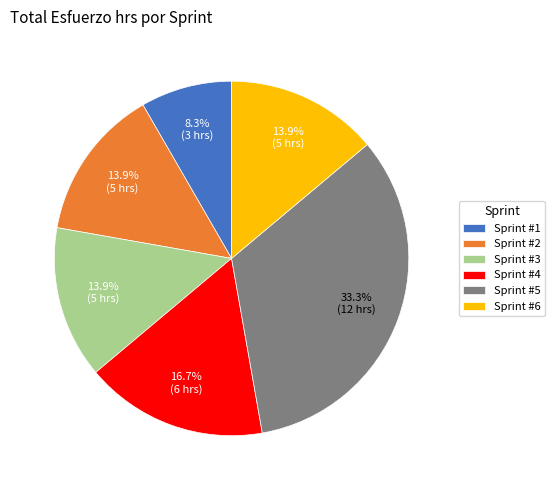

Which category has the biggest portion of the pie?

Sprint #5